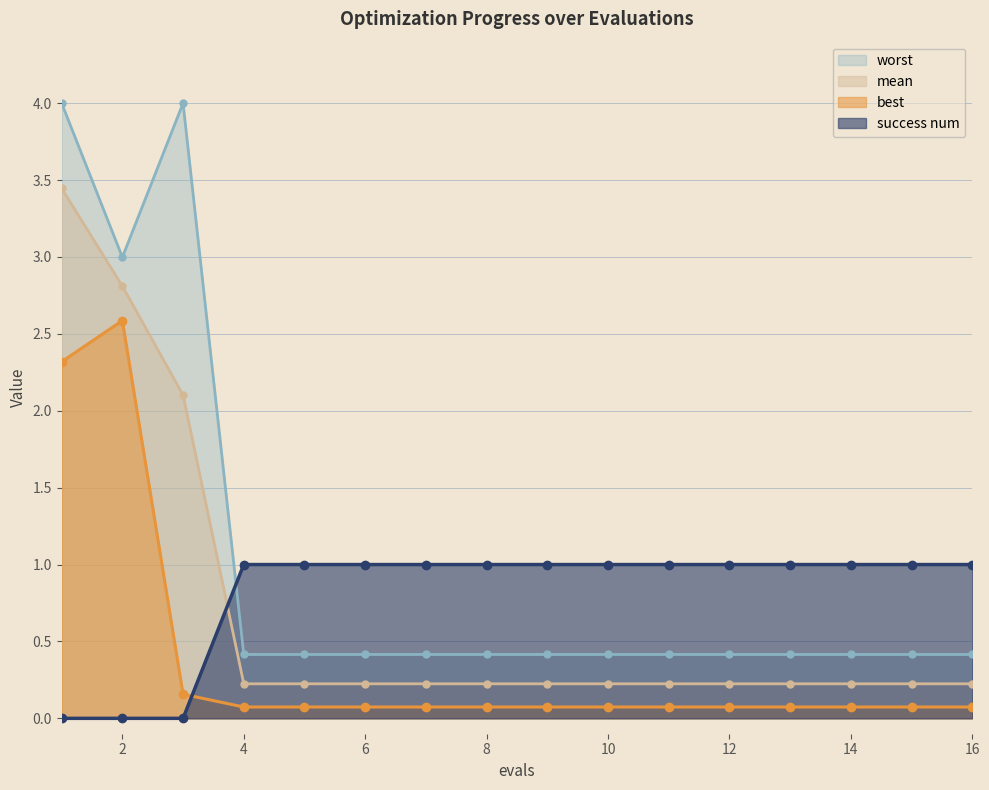

At how many categories does at least one series exceed 1?

3